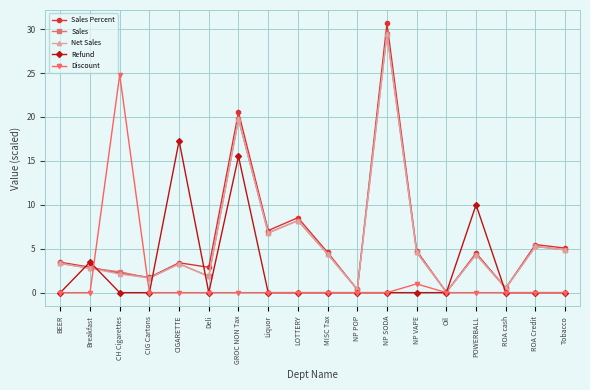

What is the total value across all series at LOTTERY?

24.9